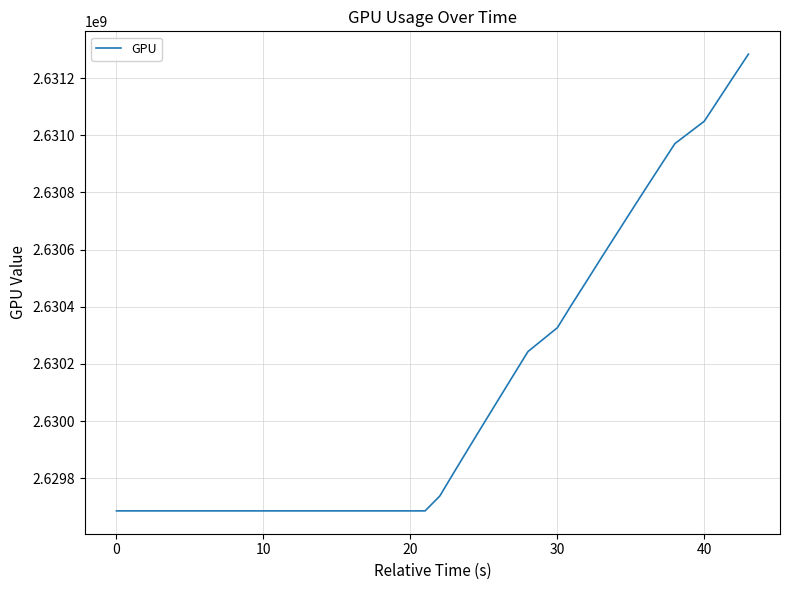

What is the difference between the maximum and minimum values?

1597335